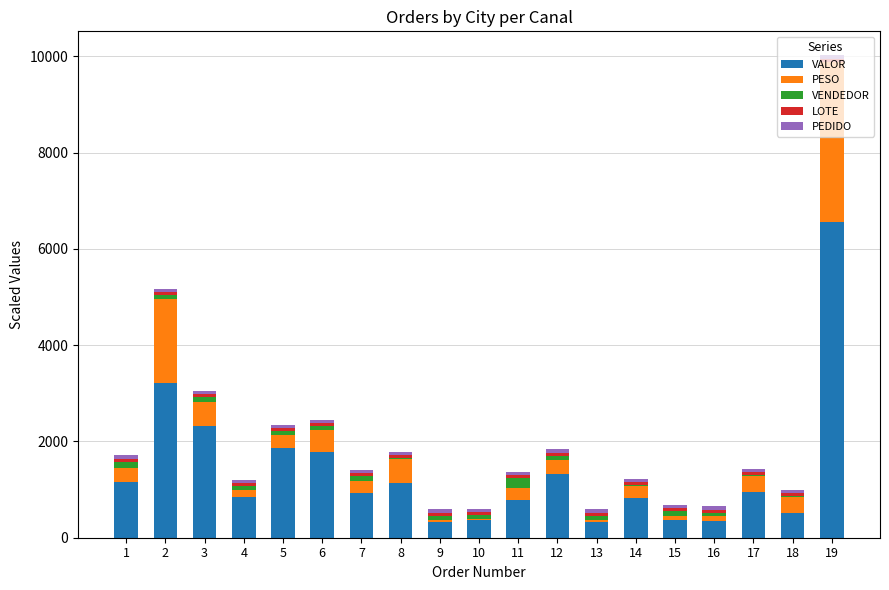

What is the maximum value for VALOR?

6562.5